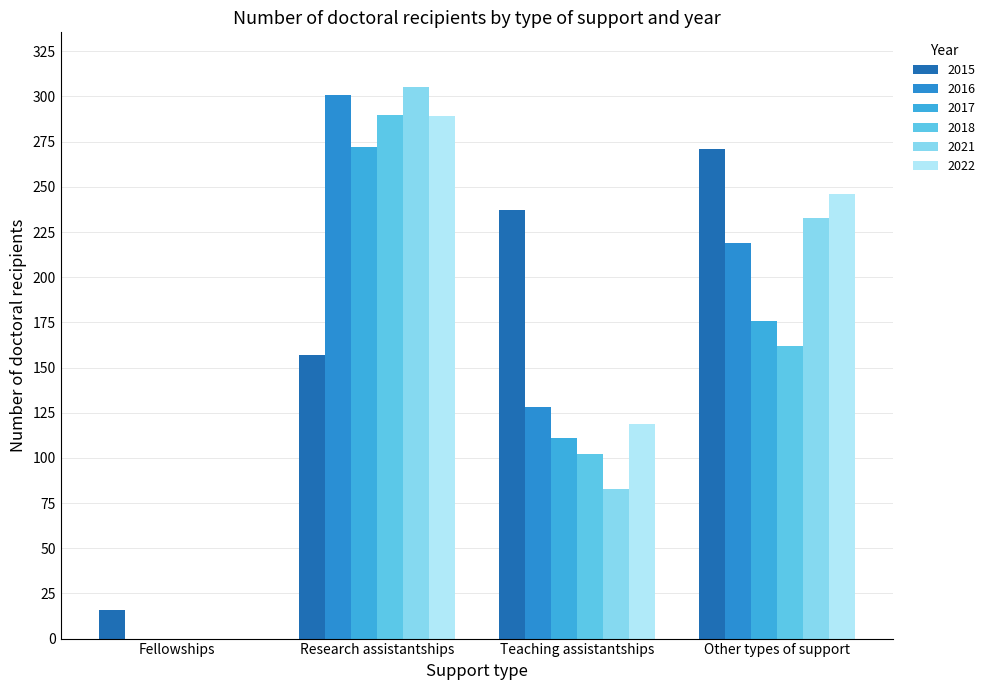

Is it true that 2021 equals 42 at Teaching assistantships?

False